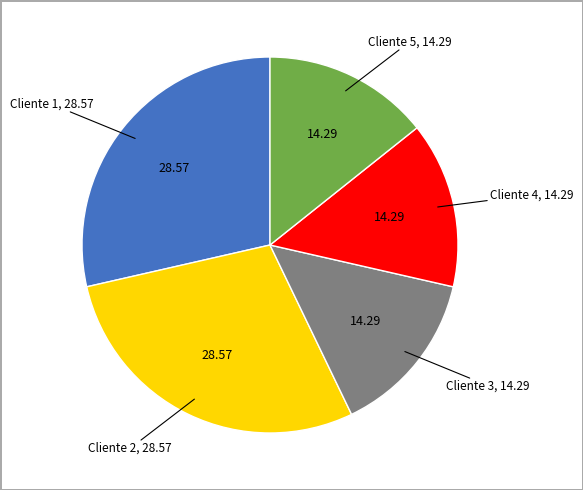

Is there any slice that represents more than half of the pie?

No